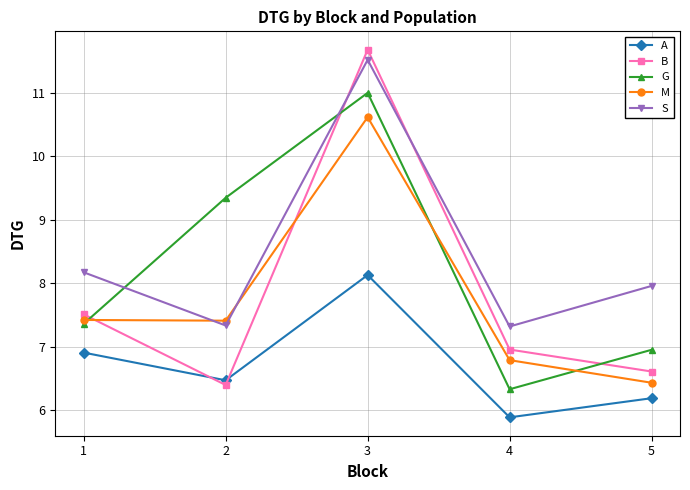

True or false: M has a value of 6.8 at 4.

True